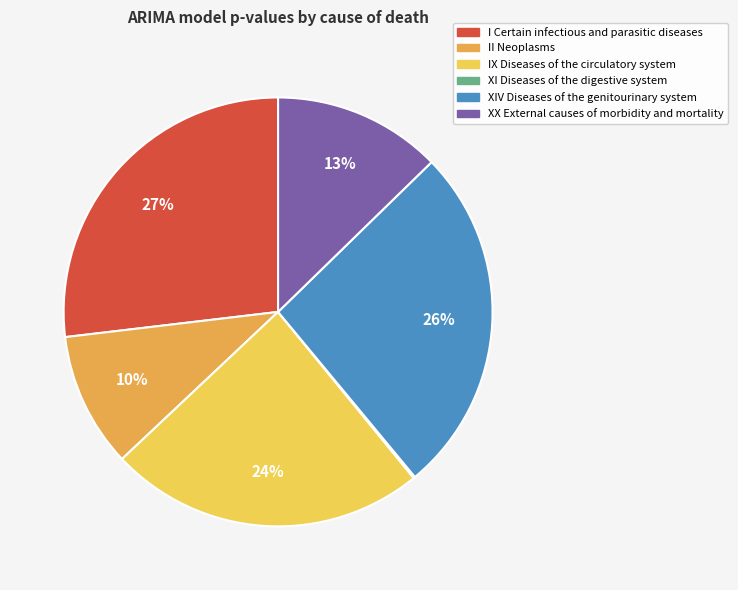

To the nearest percent, what is the average slice percentage?

17%